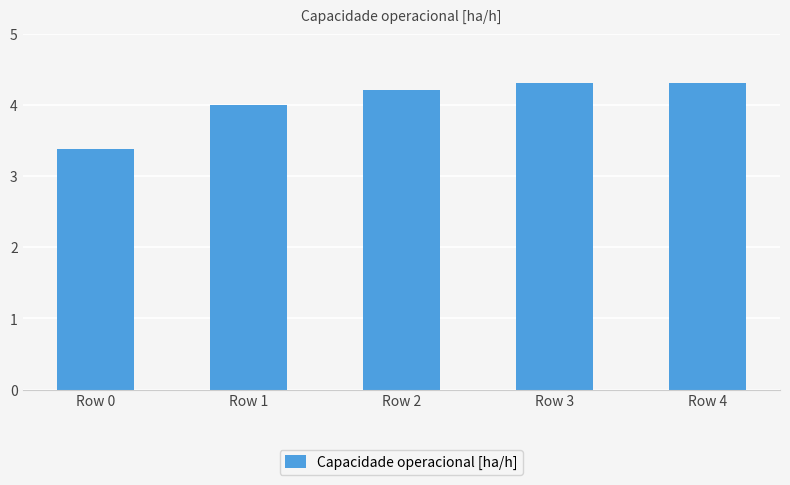

What is the change in value from Row 1 to Row 2?

+0.2